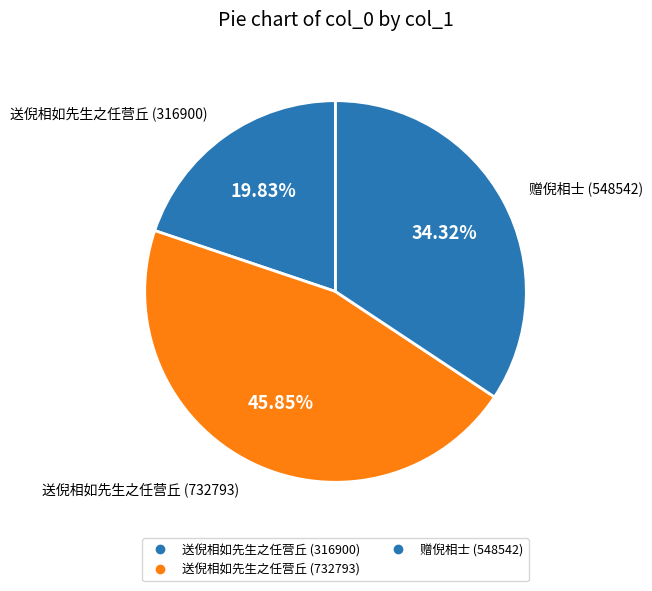

To the nearest percent, what percentage of the pie is 送倪相如先生之任营丘 (316900)?

20%